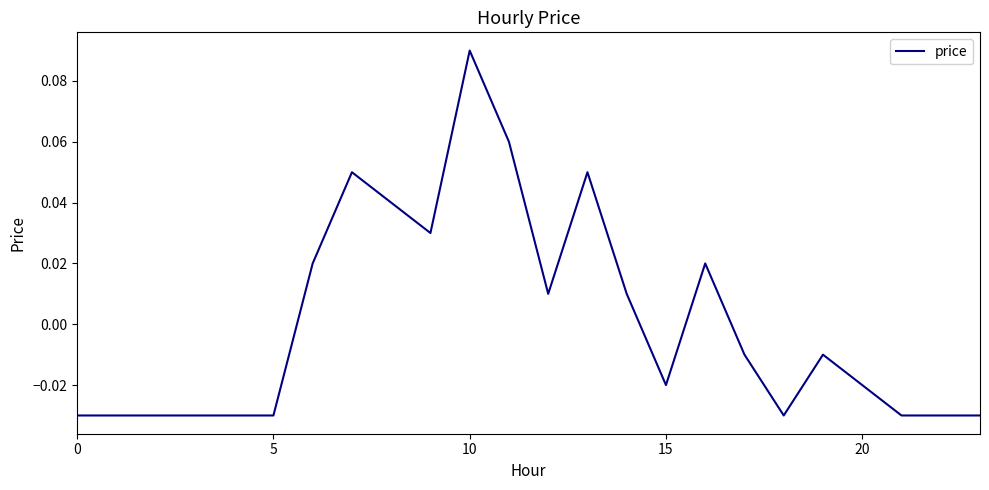

Reading left to right, transcribe all the data shown in this chart.

-0.0	-0.0	-0.0	-0.0	-0.0	-0.0	0.0	0.1	0.0	0.0	0.1	0.1	0.0	0.1	0.0	-0.0	0.0	-0.0	-0.0	-0.0	-0.0	-0.0	-0.0	-0.0